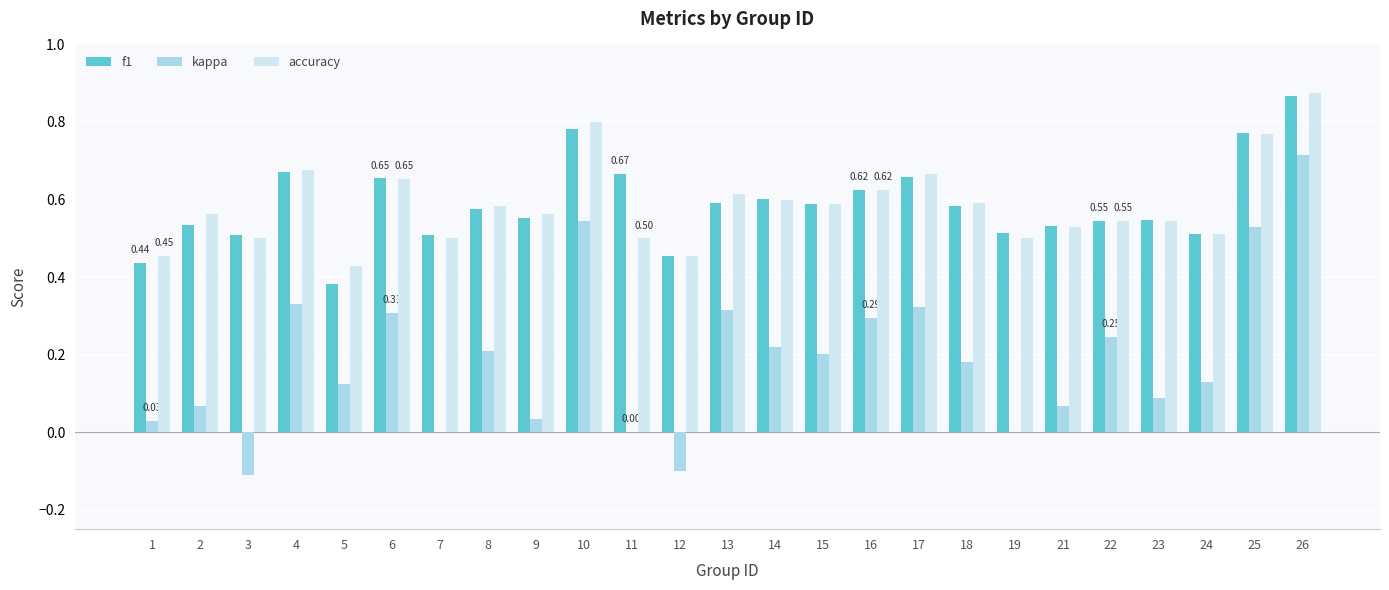

Is the value of accuracy at 22 greater than the value of kappa at 5?

Yes